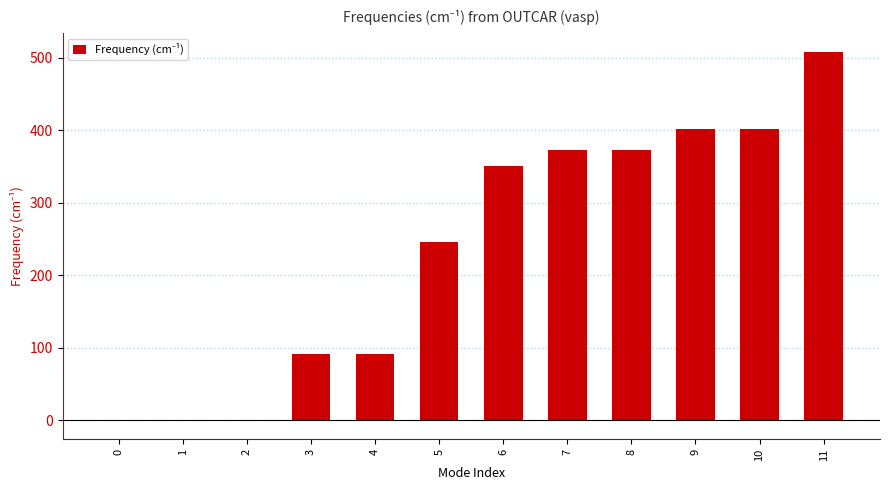

At which label is the value closest to 253?

5